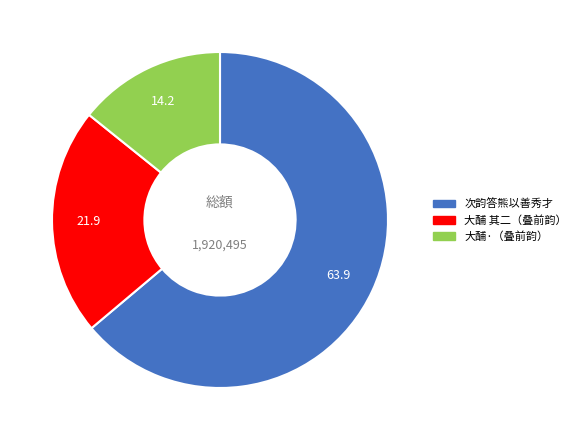

Is there any slice that represents more than half of the pie?

Yes